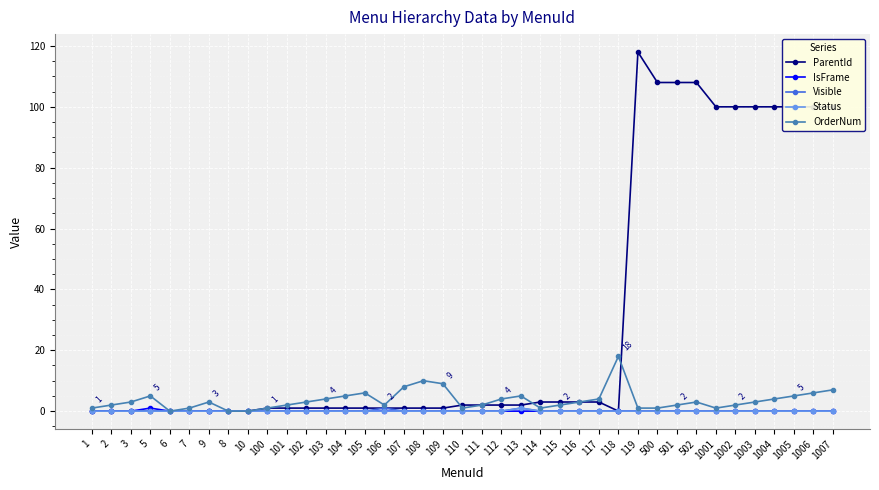

Is it true that Status equals 0 at 501?

True